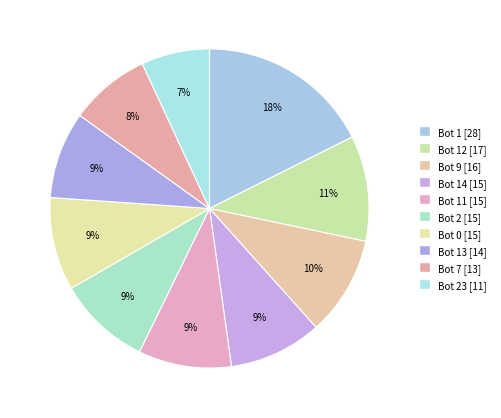

What is the largest slice in the pie chart?

Bot 1